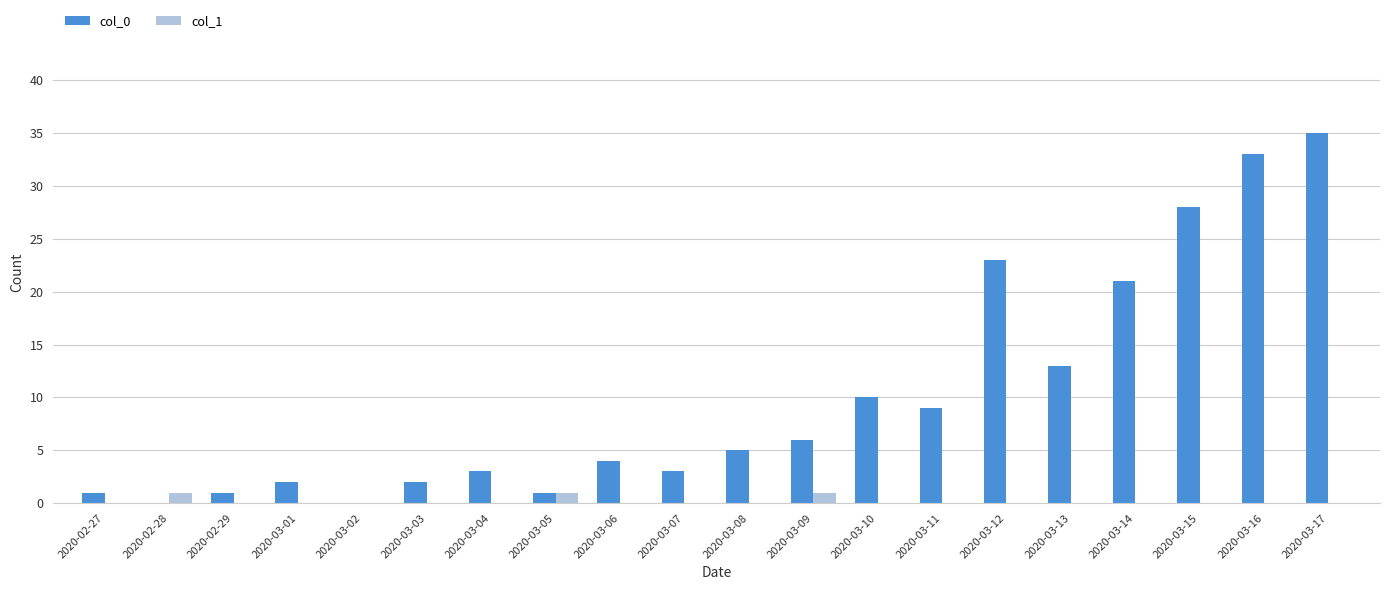

Between 2020-03-06 and 2020-03-11, which series saw the biggest shift?

col_0